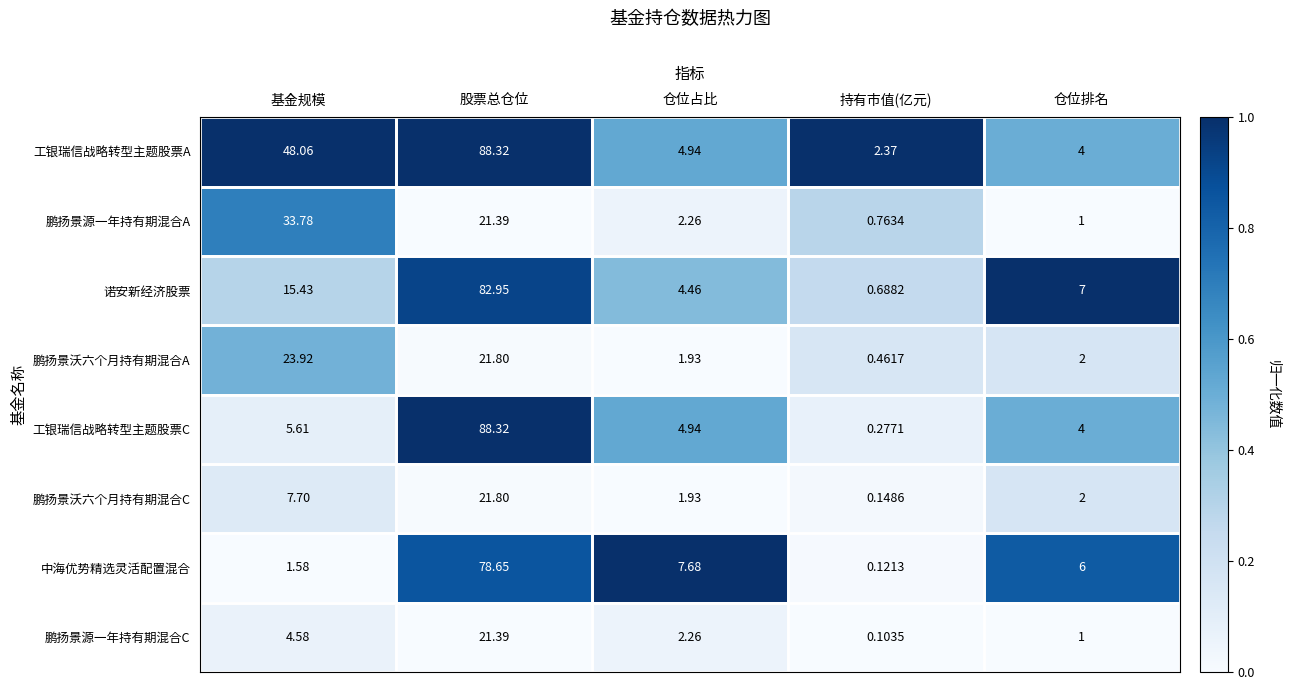

At which label does 鹏扬景源一年持有期混合A first exceed 2?

基金规模